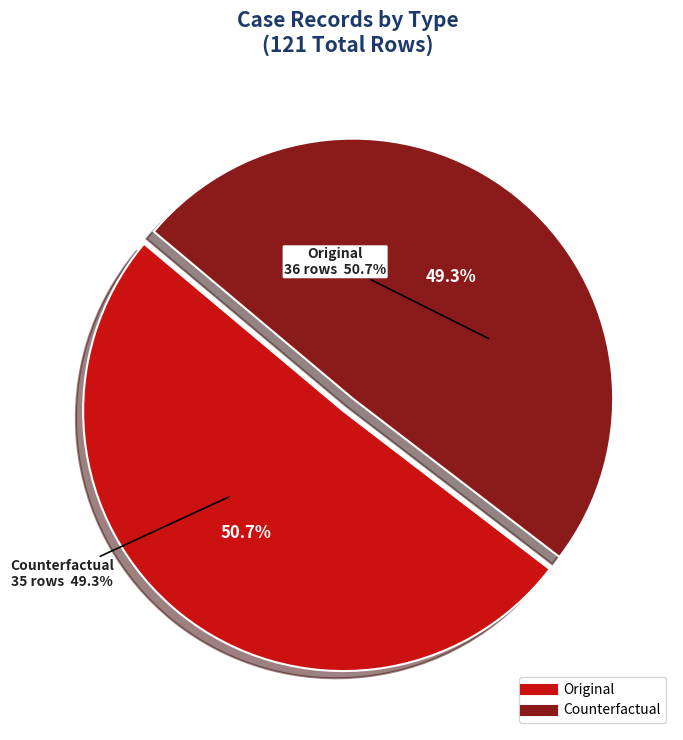

The Original slice represents 51% of the pie. True or false?

True